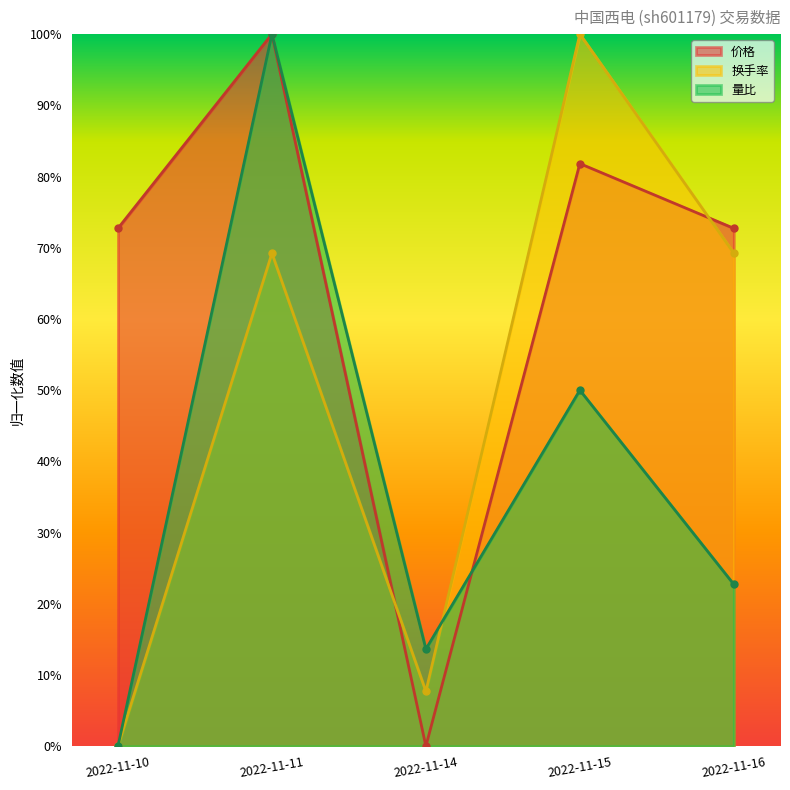

How many 量比 values are between 0 and 1?

5